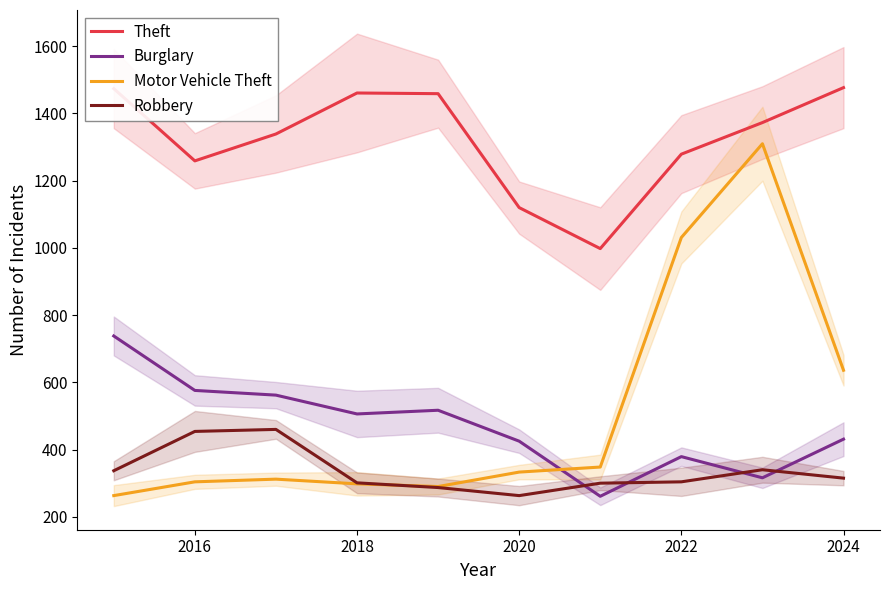

True or false: Robbery and Theft intersect in this chart.

False